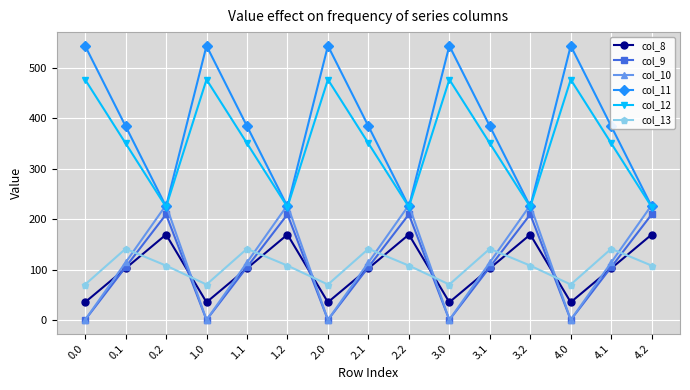

True or false: col_11 has a value of 544.3 at 0.0.

True